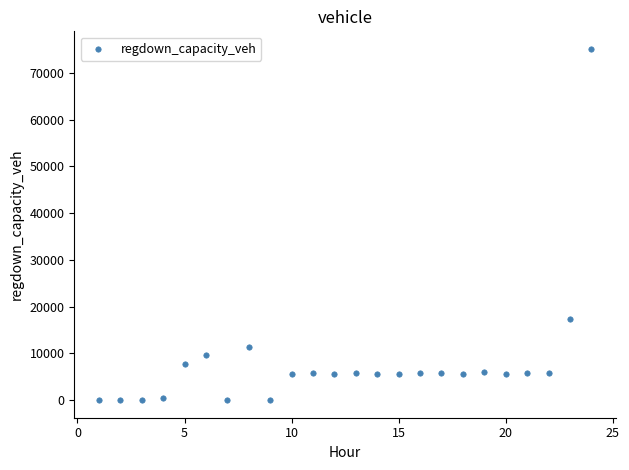

What is the range of Y values (max minus min)?

75094.2